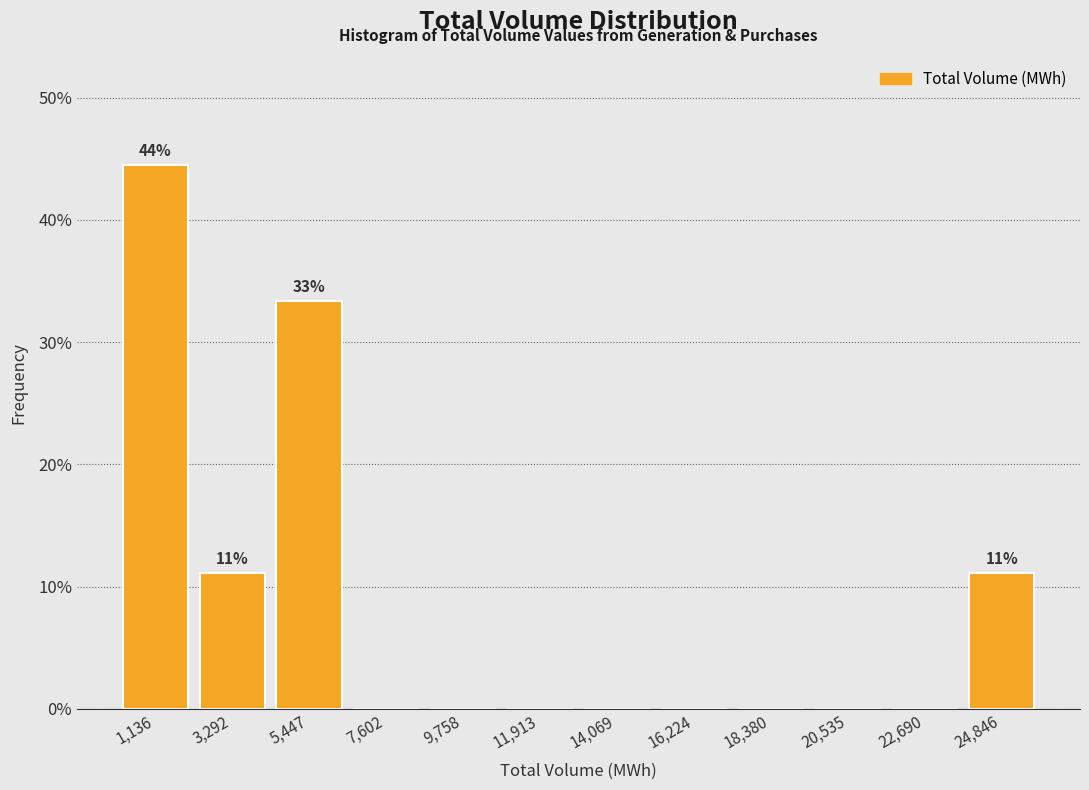

Over which range of the x-axis is the bar tallest?

0 to 2000